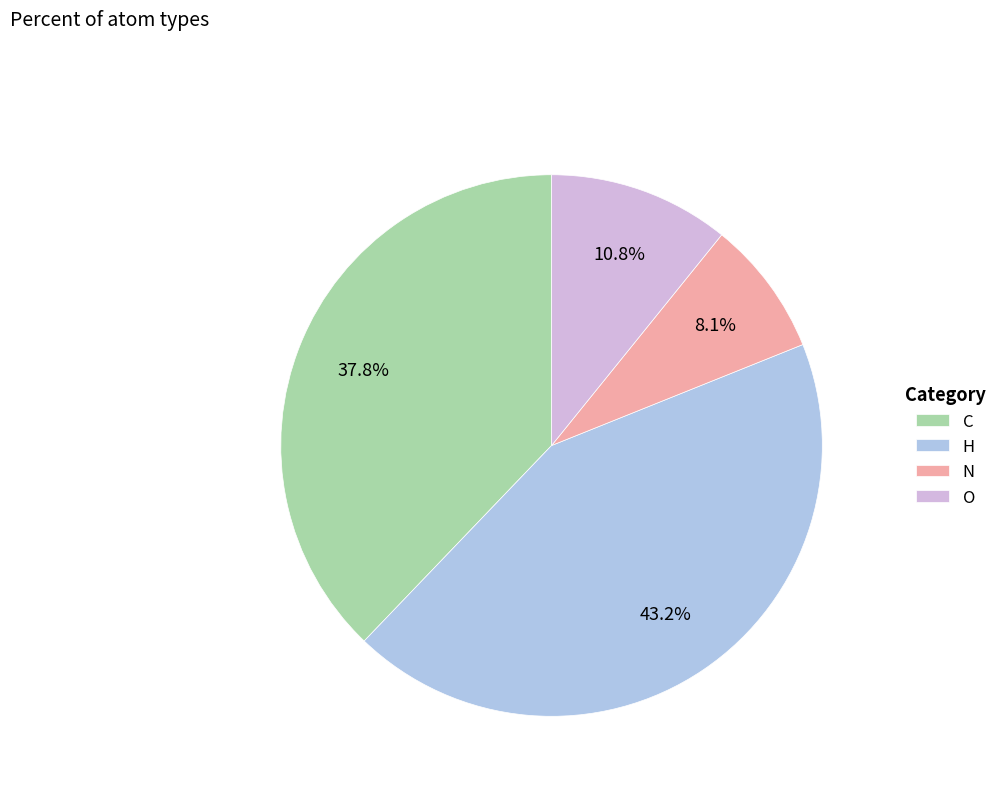

Count the number of slices in the pie.

4